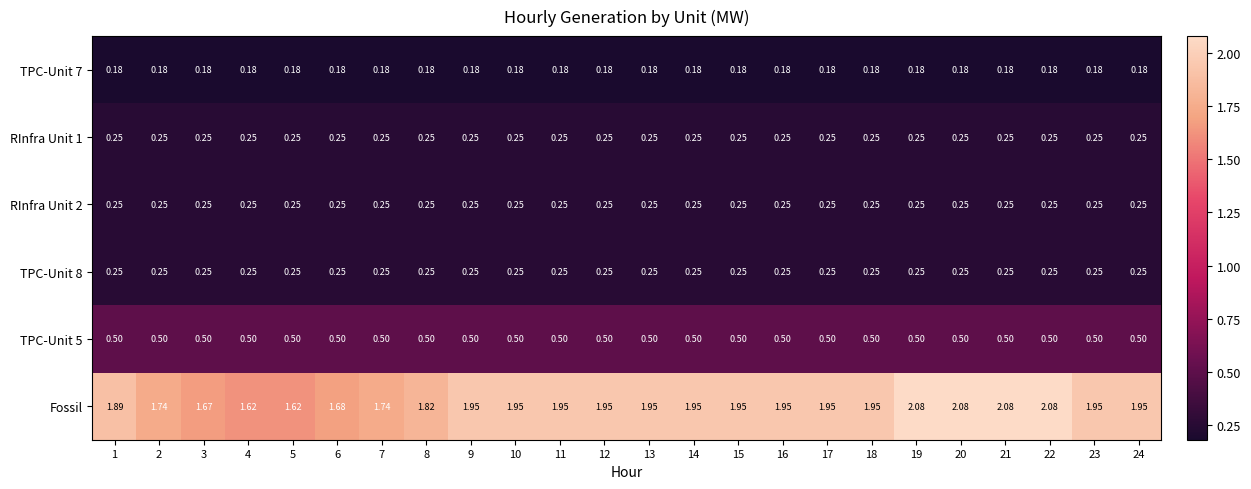

Which series has the widest spread of values?

Fossil